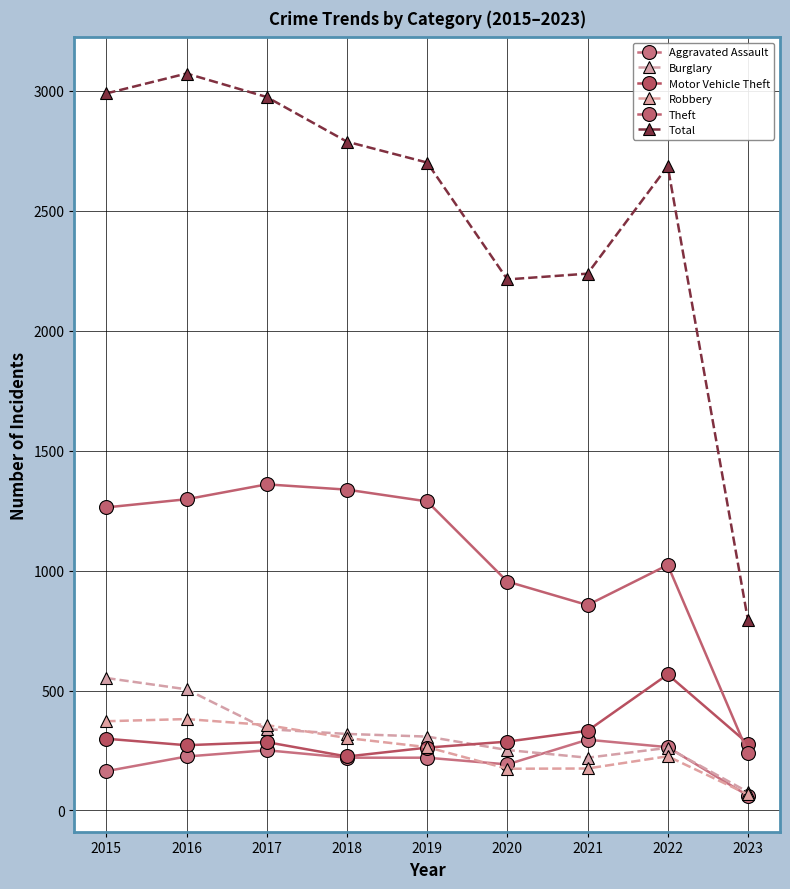

What is the difference between the maximum and minimum values in the Aggravated Assault series?

233